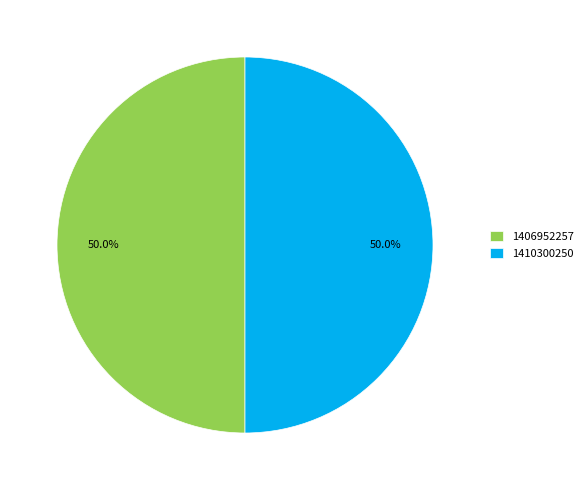

To the nearest percent, what is the difference between the largest and smallest slice percentages?

0%